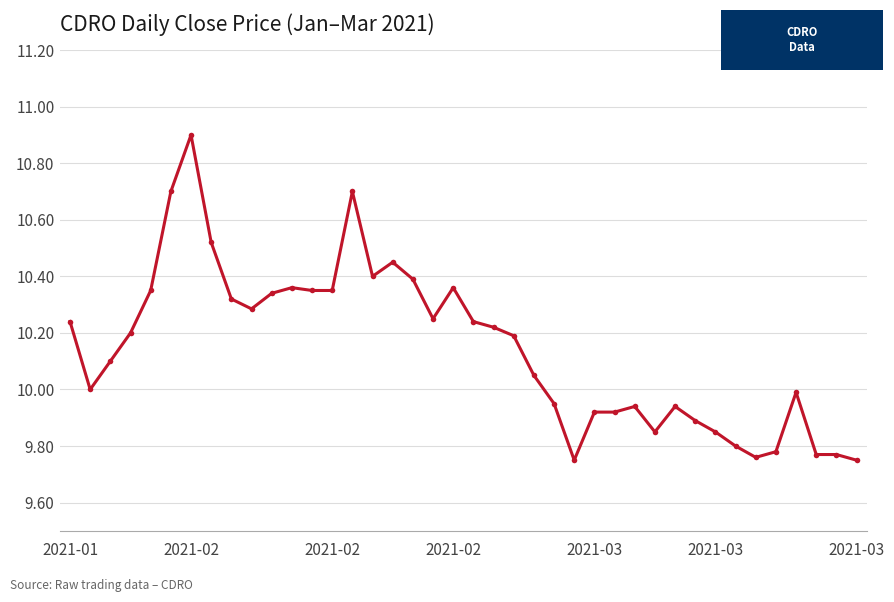

What is the value of the 37th point from the left?

10.0